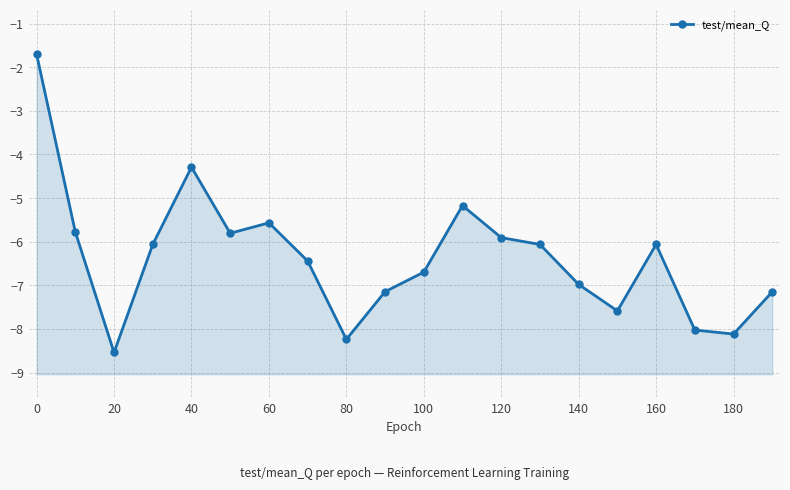

The value at 180 is -12.4. True or false?

False